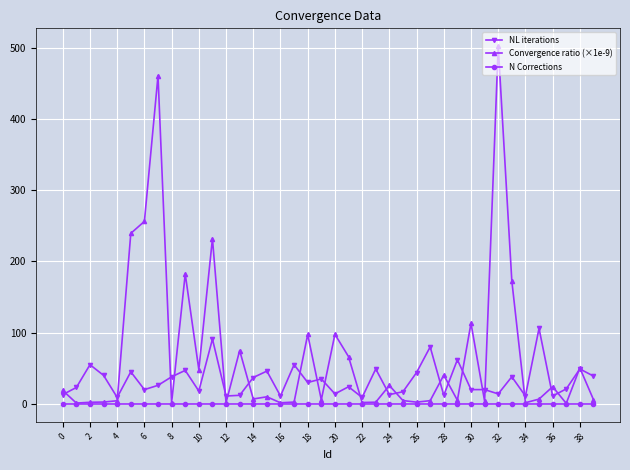

Which series has the largest total across all categories?

Convergence ratio (×1e-9)